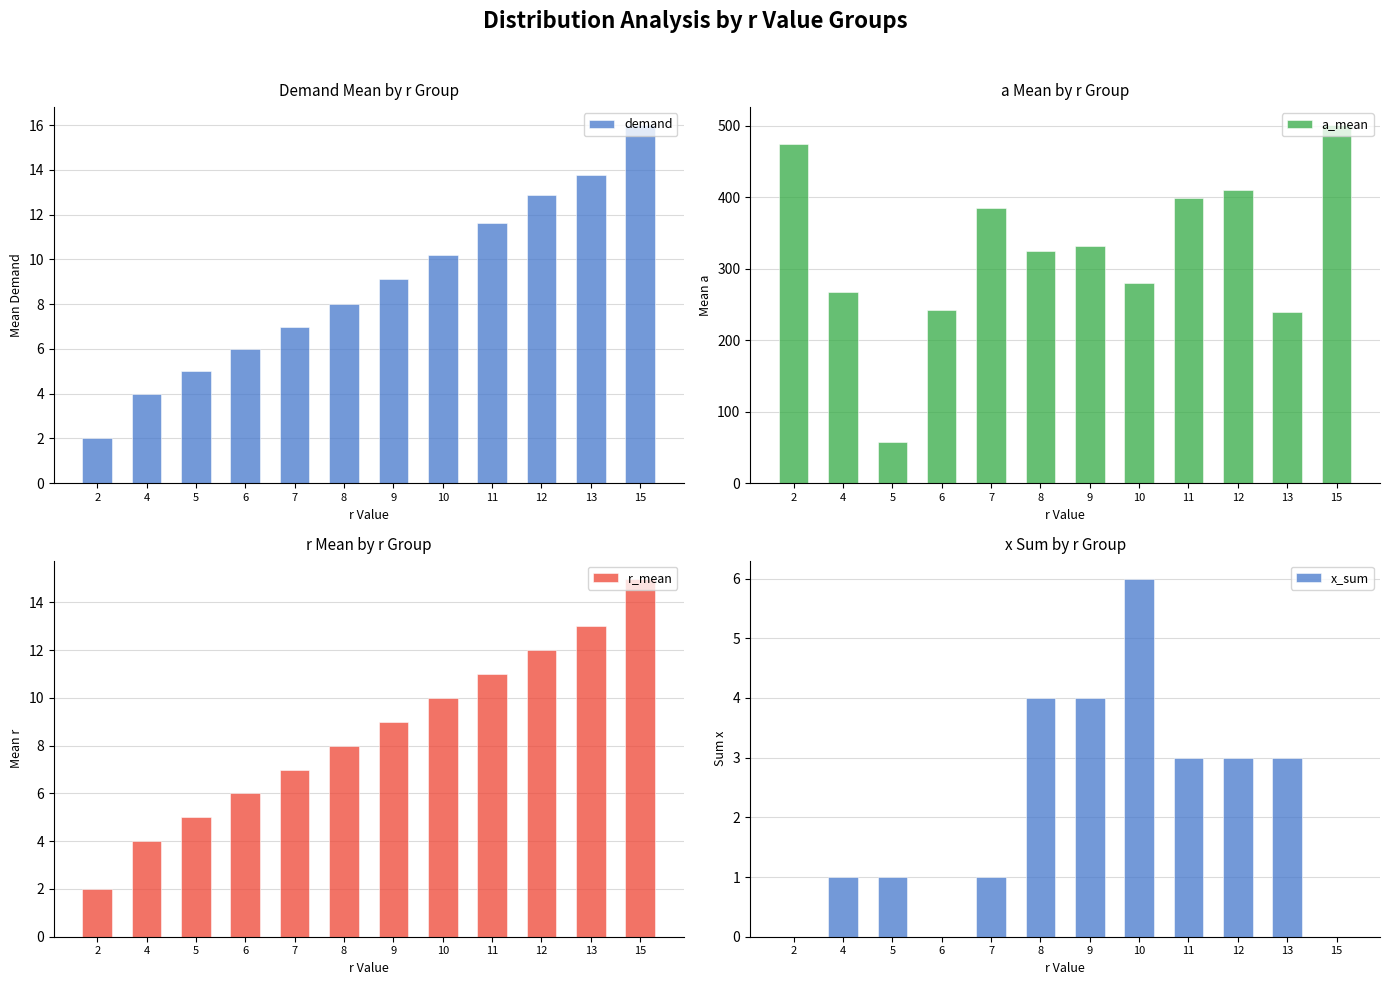

At which label is a_mean closest to 279?

10